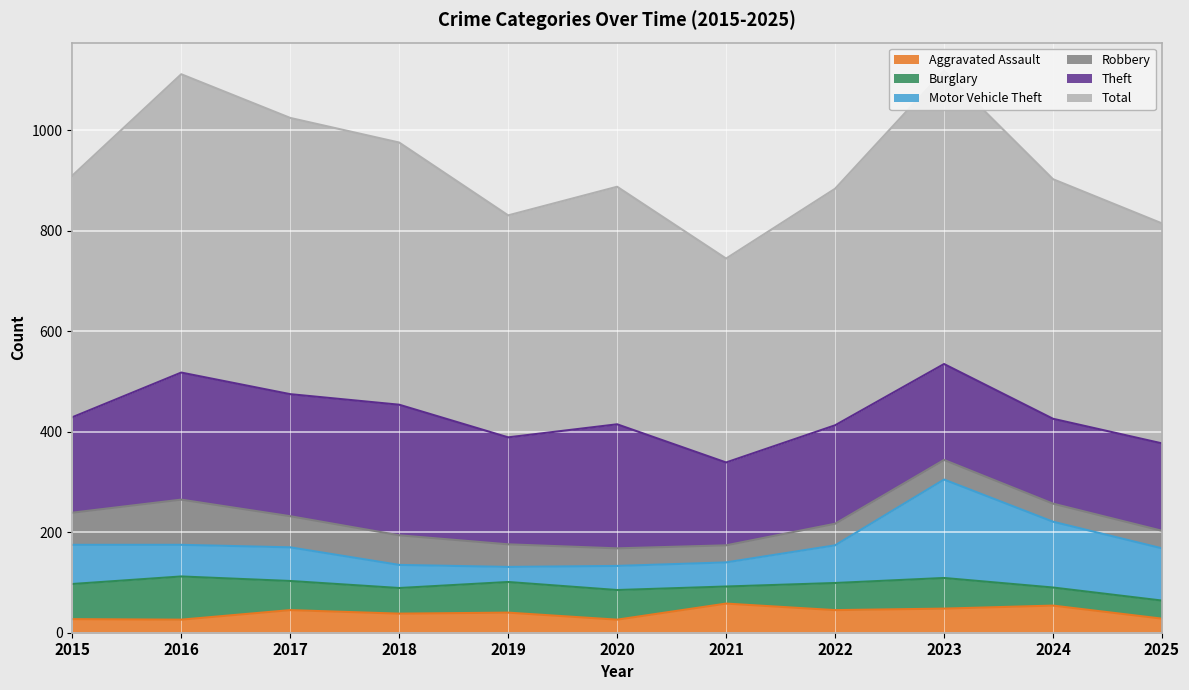

How many data points in Theft are less than 196?

5